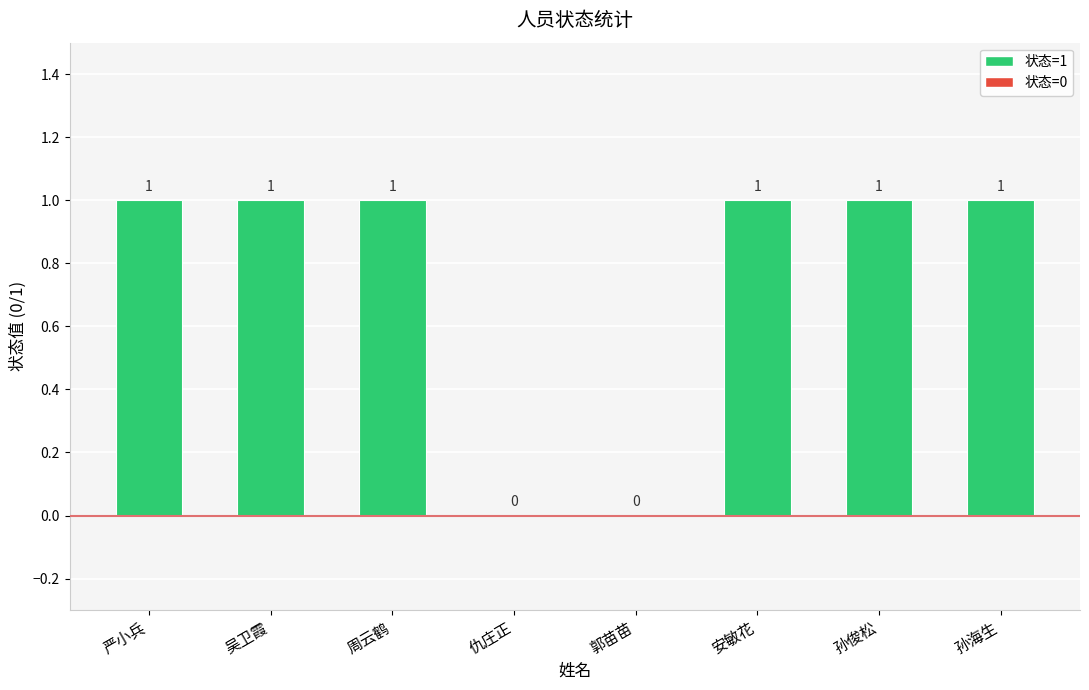

What is the change in value from 郭苗苗 to 安敏花?

+1